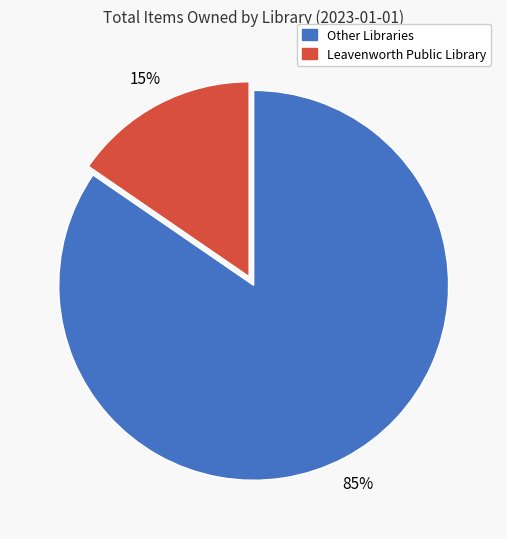

Is there a majority slice in this chart?

Yes